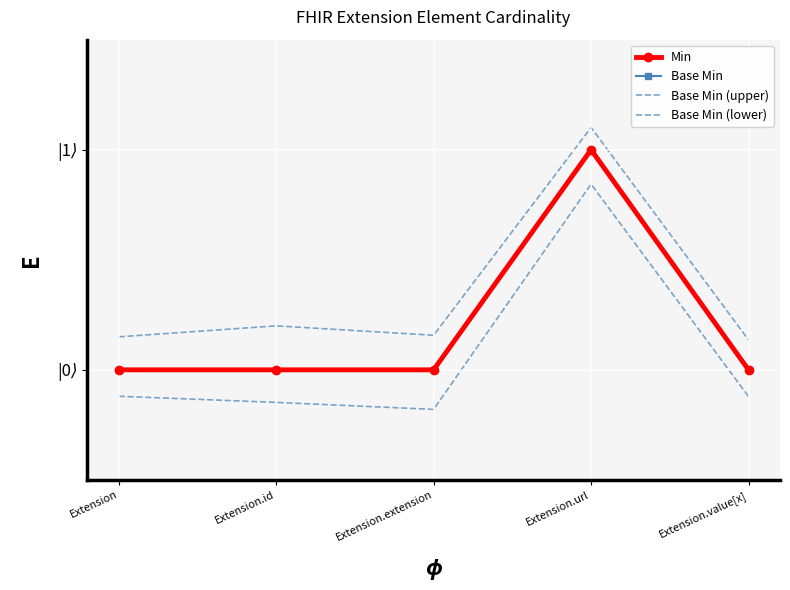

At which category is the sum across all series the highest?

Extension.url